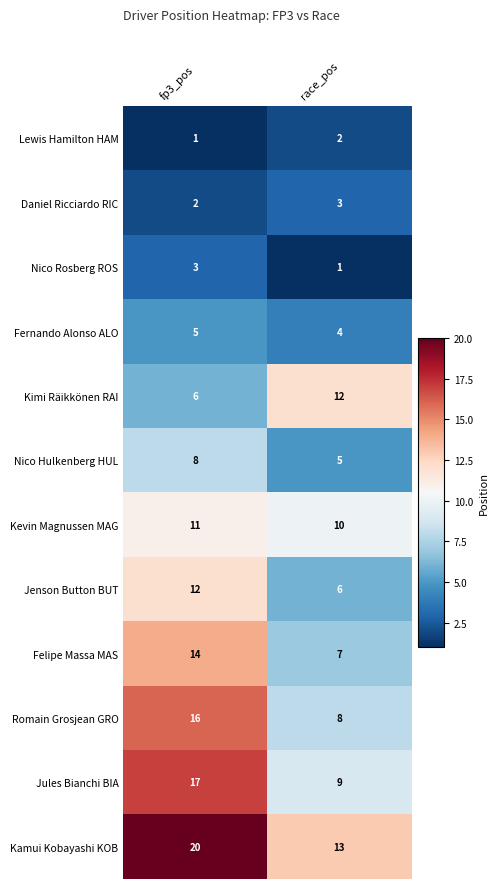

What is the spread (max minus min) of values at race_pos?

12